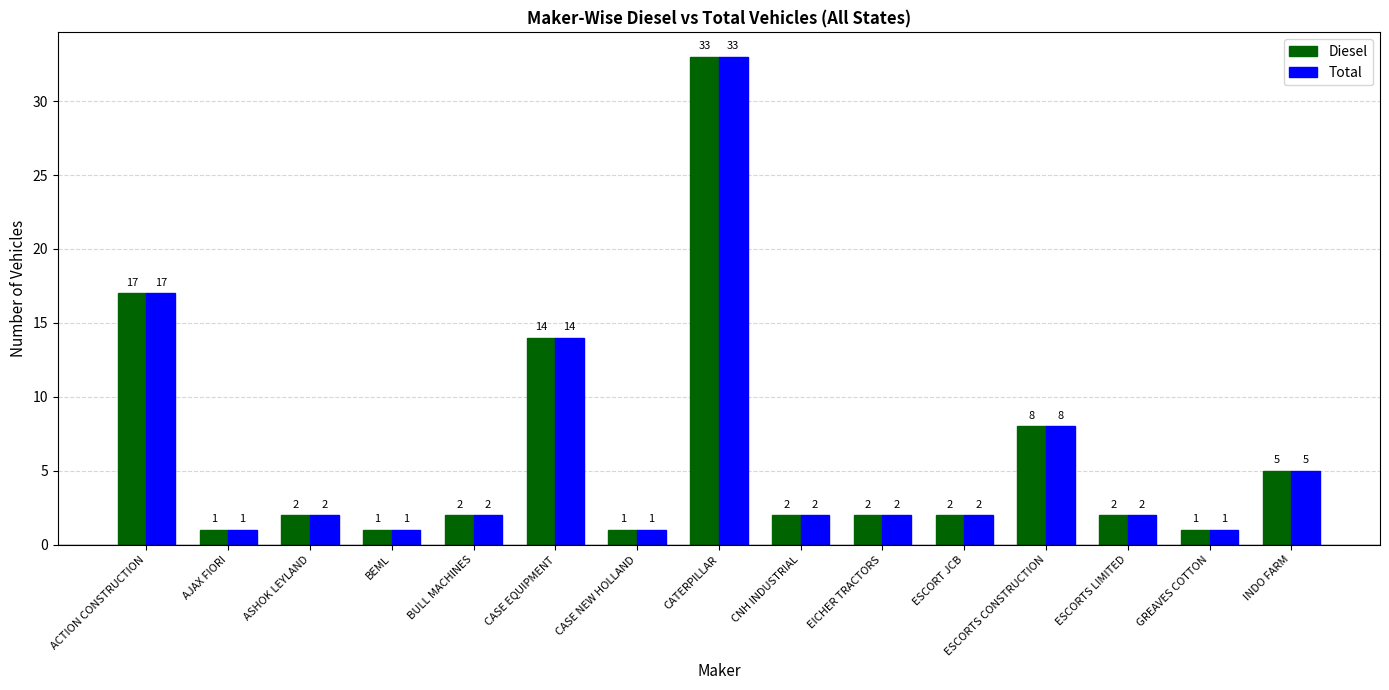

What is the average value of the Total series?

6